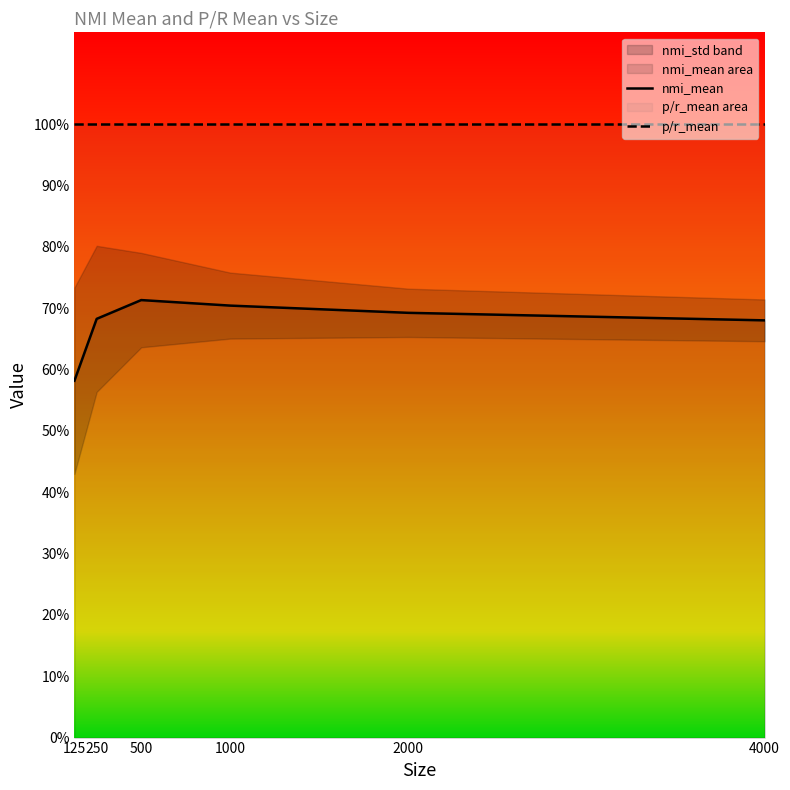

Rank the series at 4000 from highest to lowest value.

p/r_mean, nmi_mean